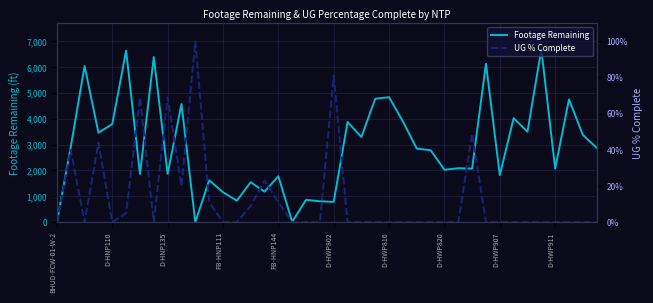

What is the average value of the Footage Remaining series?

2895